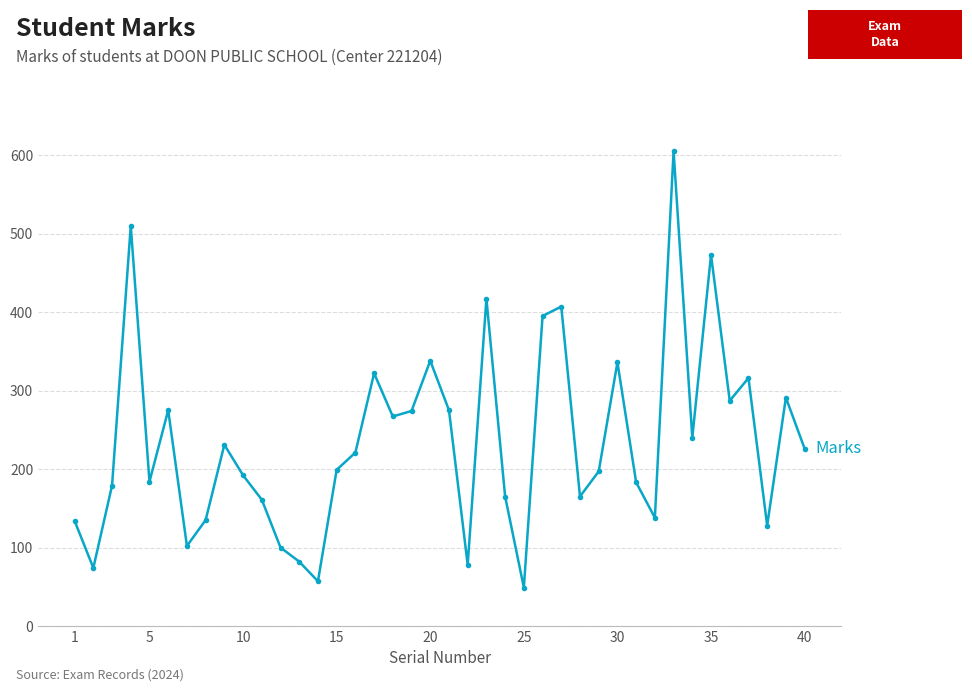

How many distinct data groups are displayed?

1